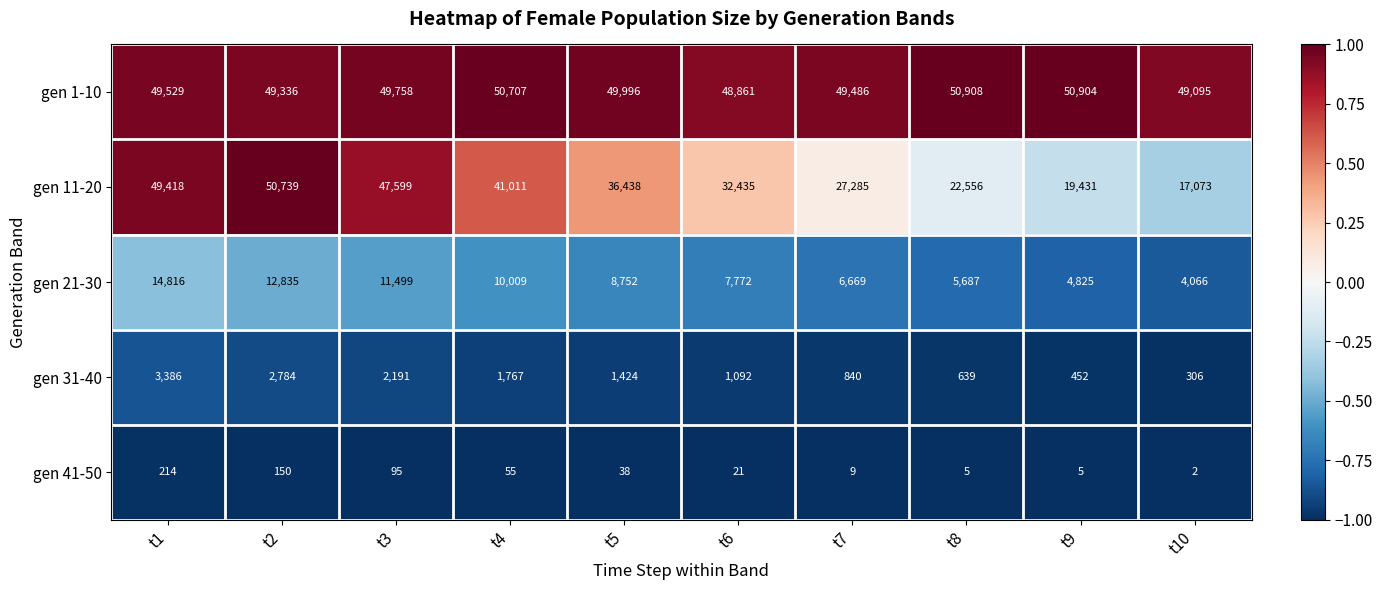

True or false: gen 21-30 has a value of 6496 at t10.

False